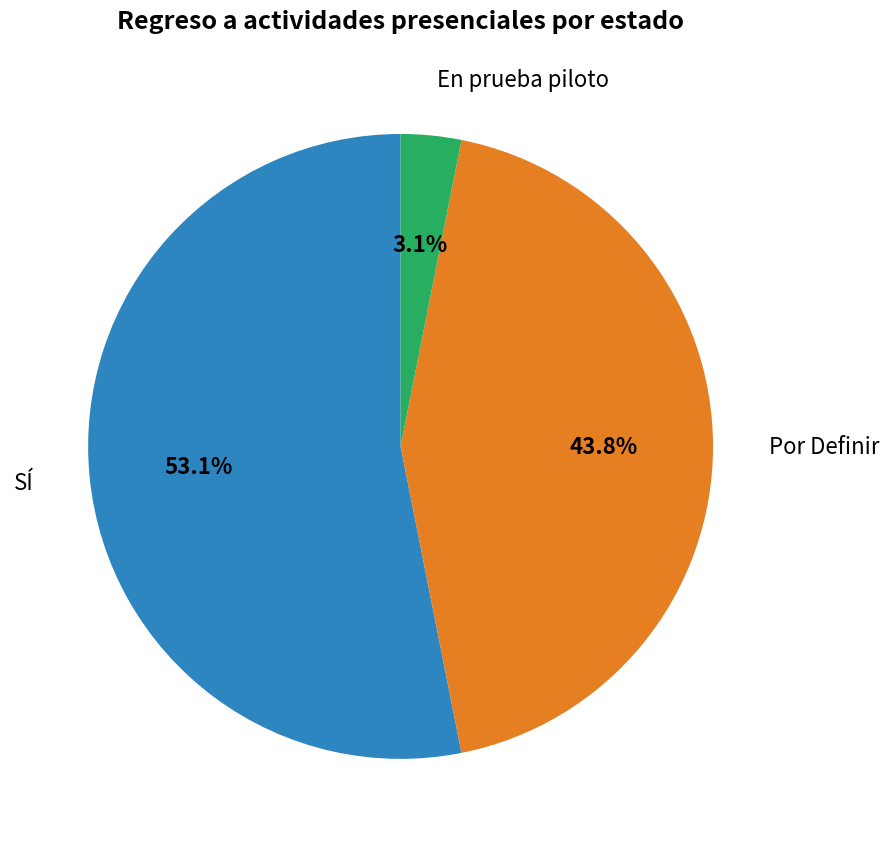

Does any single category account for the majority?

Yes